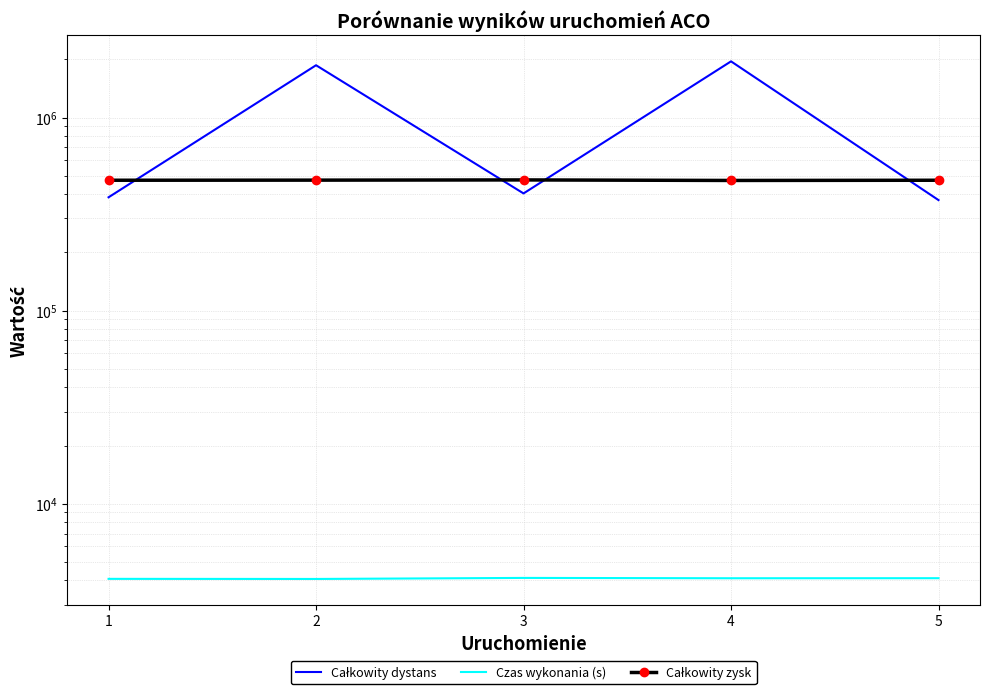

True or false: Czas wykonania (s) and Całkowity zysk intersect in this chart.

False